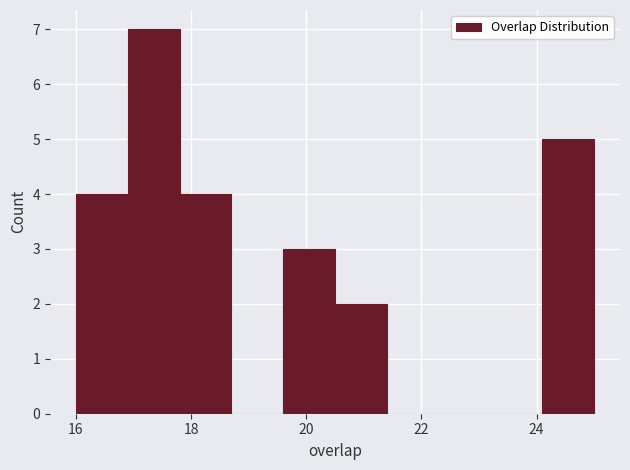

Reading left to right, transcribe this chart: for each bar, give the range it covers on the x-axis and its height. Neither the bar edges nor the heights are printed on the chart, so give them approximately, as read against the axes.

16.0 to 16.9: 4
16.9 to 17.8: 7
17.8 to 18.7: 4
18.7 to 19.6: 0
19.6 to 20.5: 3
20.5 to 21.4: 2
21.4 to 22.3: 0
22.3 to 23.2: 0
23.2 to 24.1: 0
24.1 to 25.0: 5